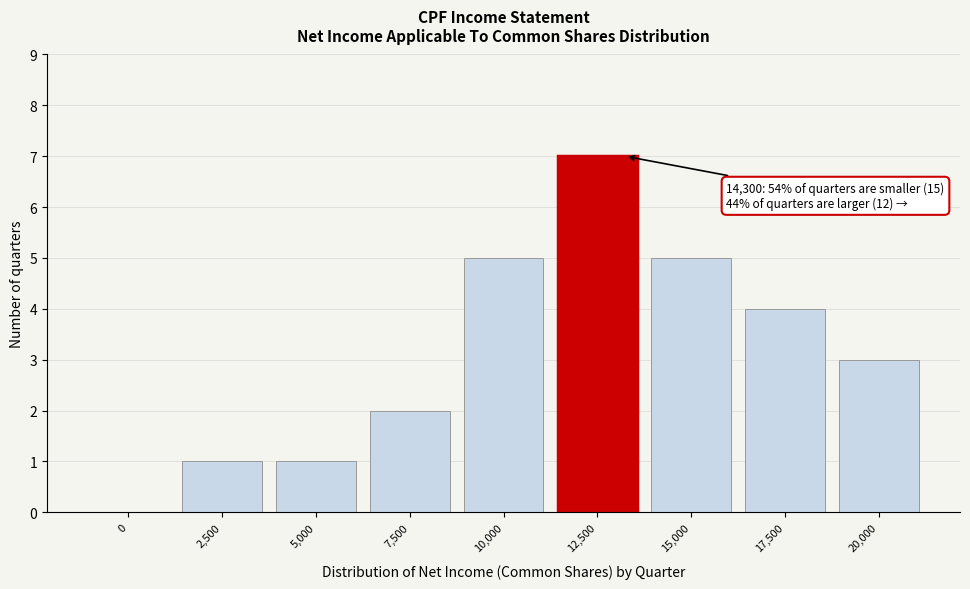

Reading left to right, what are all the values shown in this chart?

0=0	2,500=1	5,000=1	7,500=2	10,000=5	12,500=7	15,000=5	17,500=4	20,000=3